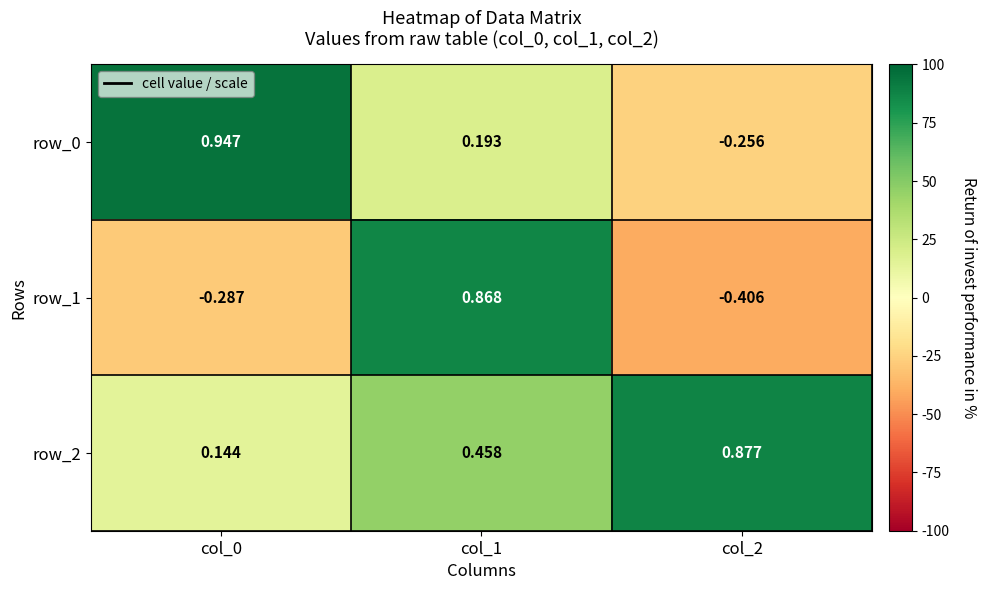

How many positive values does the row_0 series have?

2